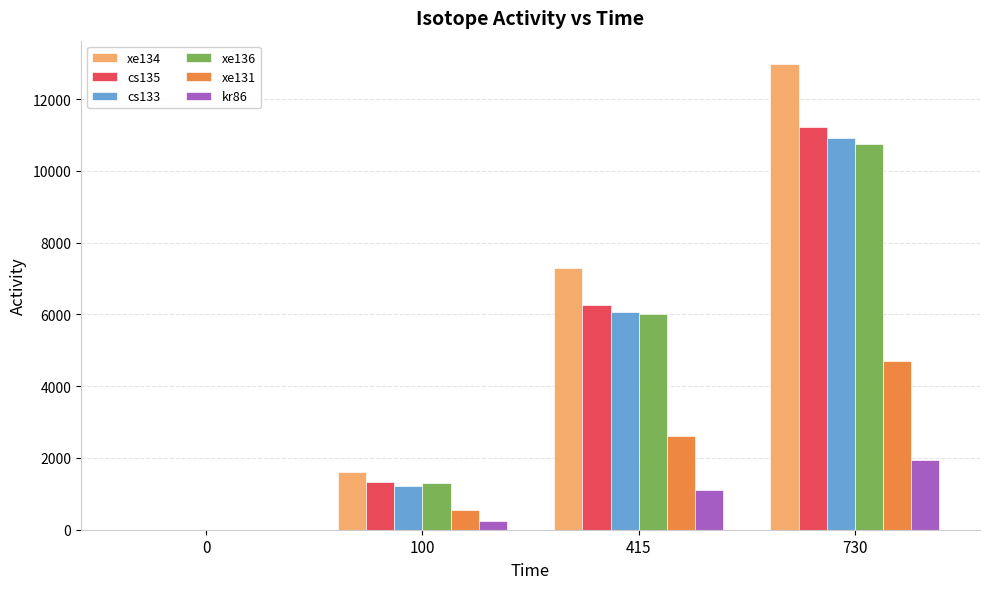

What is the maximum value shown in the chart?

12978.9